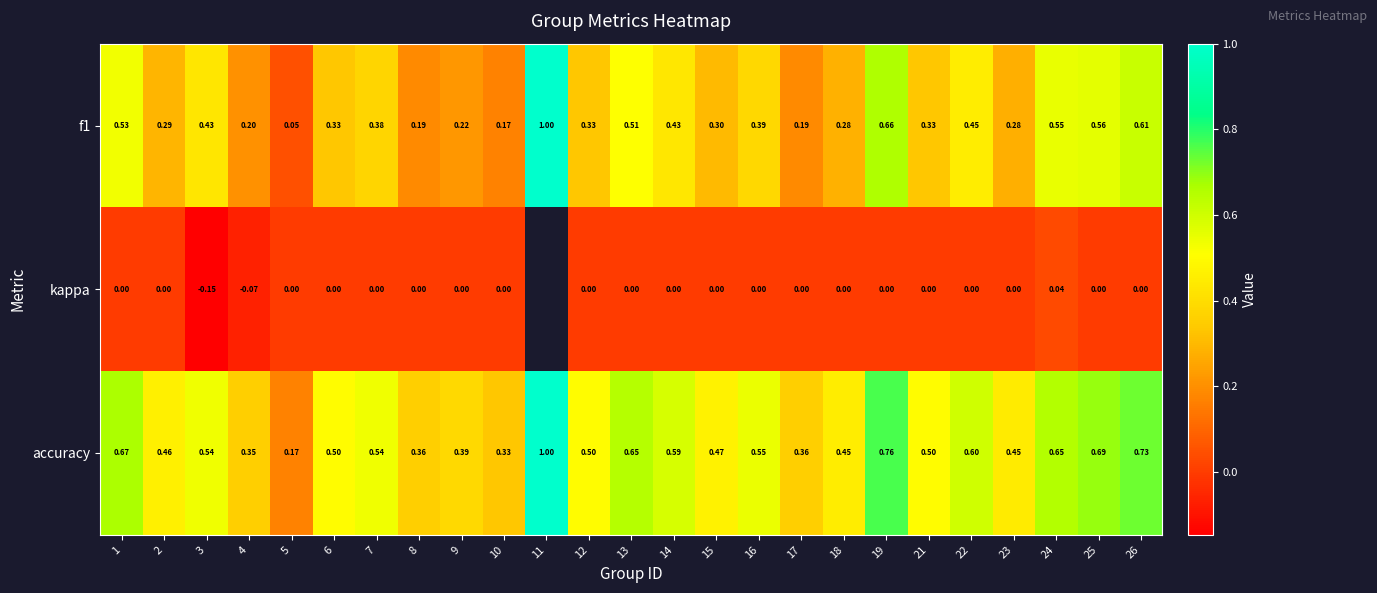

What is the minimum value shown in the chart?

-0.1